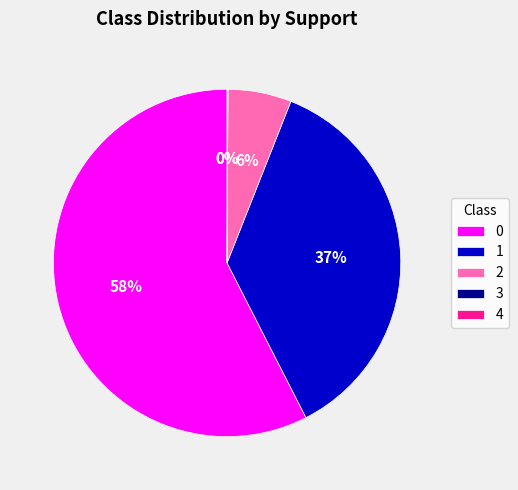

To the nearest percent, what is the difference between the largest and smallest slice percentages?

57%